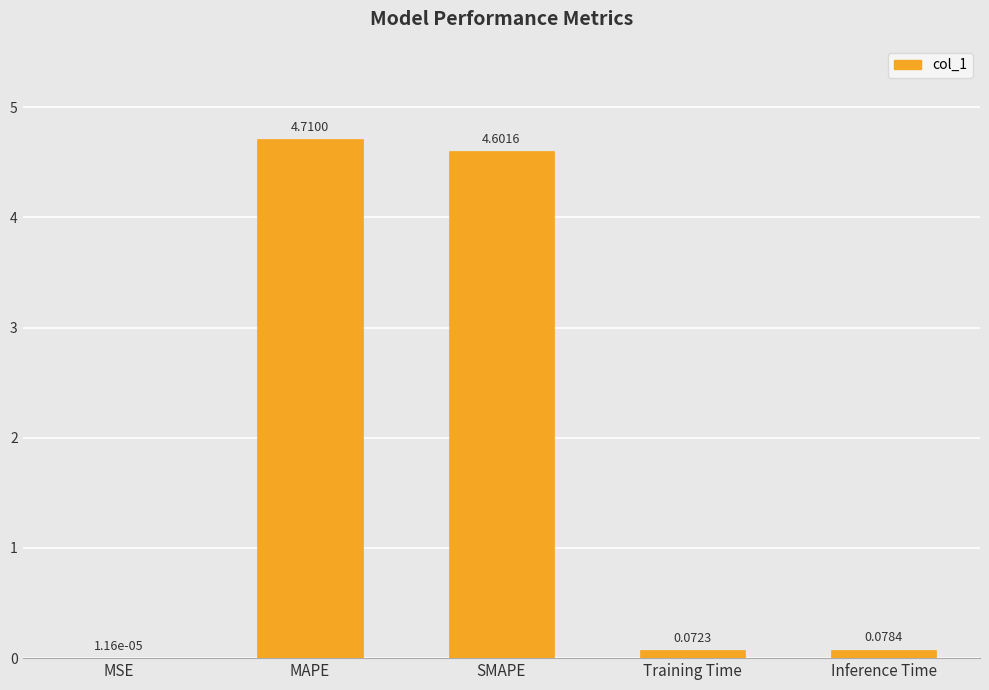

Which category has the highest value across all series?

MAPE